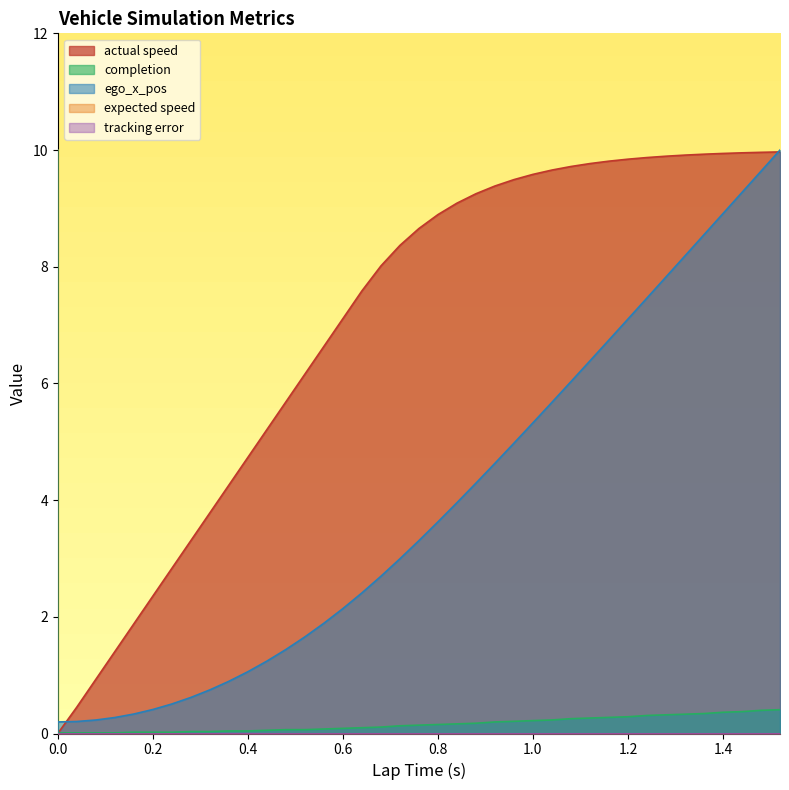

Which series has the largest total across all categories?

actual speed